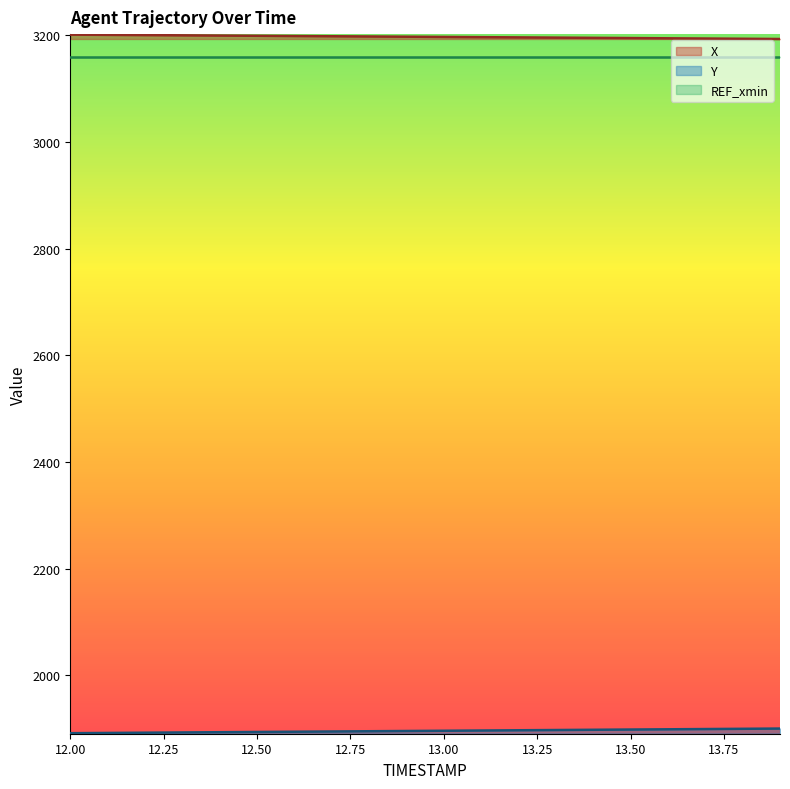

What is the lowest value of the X series?

3193.0